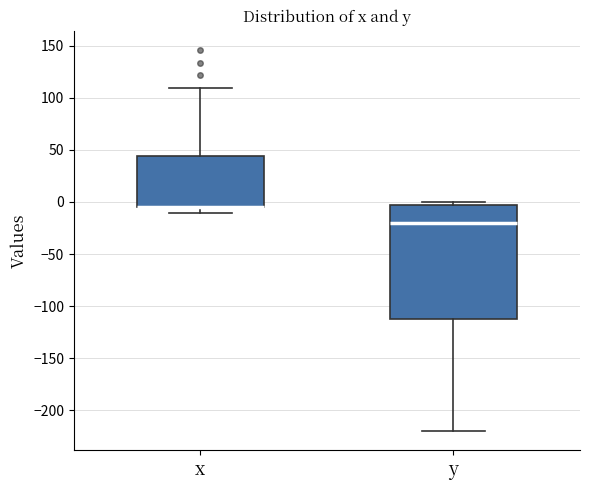

Where does the lower whisker of the box for x end on the y-axis? The values are not printed on the chart, so give them approximately, as read against the axis.

-10